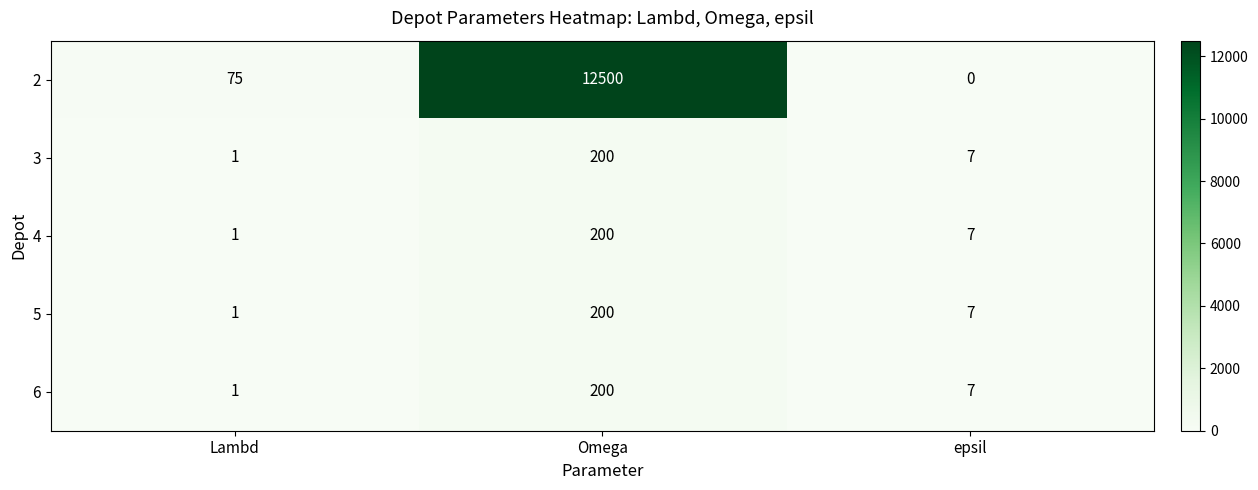

The value of 4 at Lambd is 1. True or false?

True